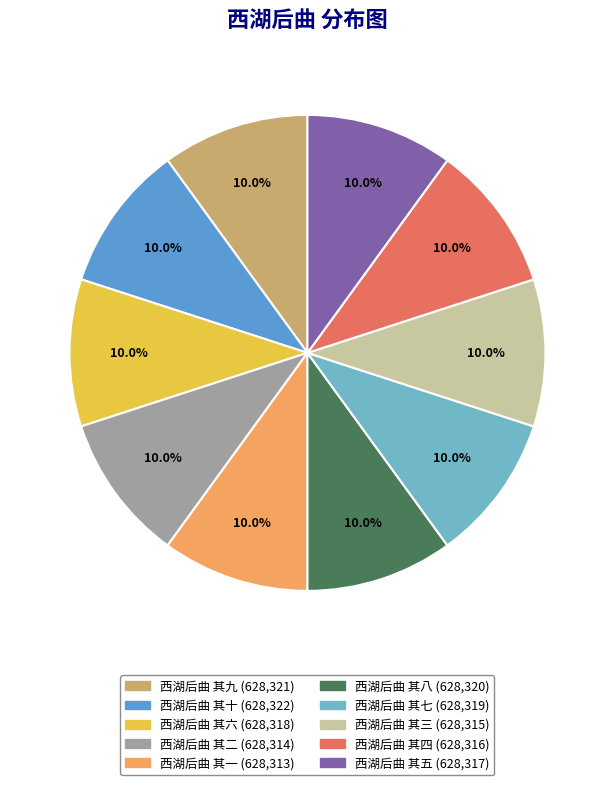

To the nearest percent, what percentage of the pie is 西湖后曲 其四?

10%